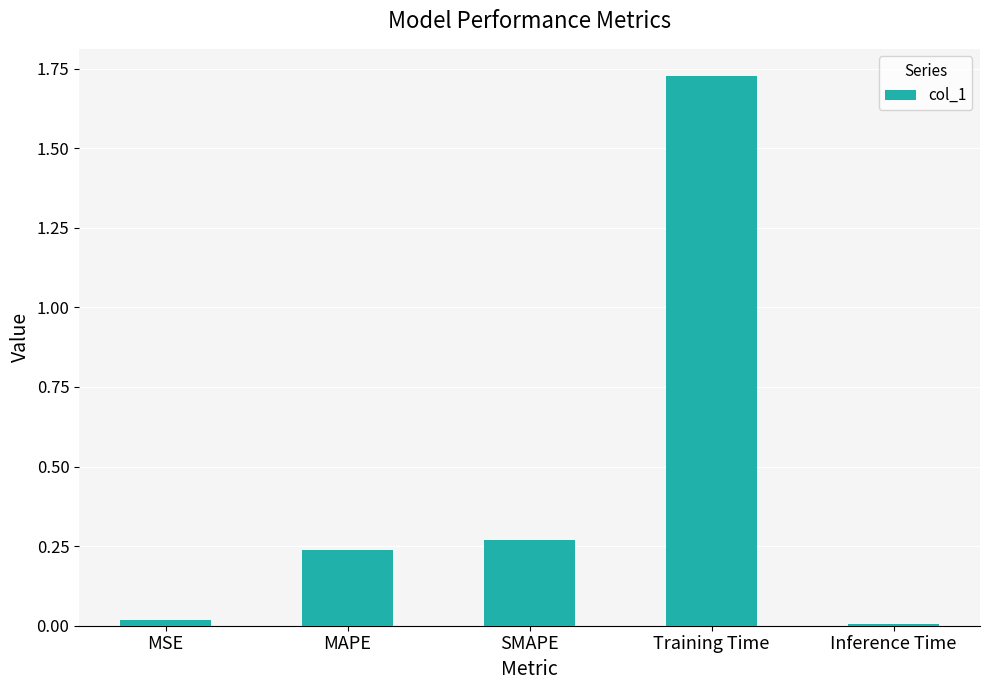

At which category does the chart reach its peak across all series?

Training Time